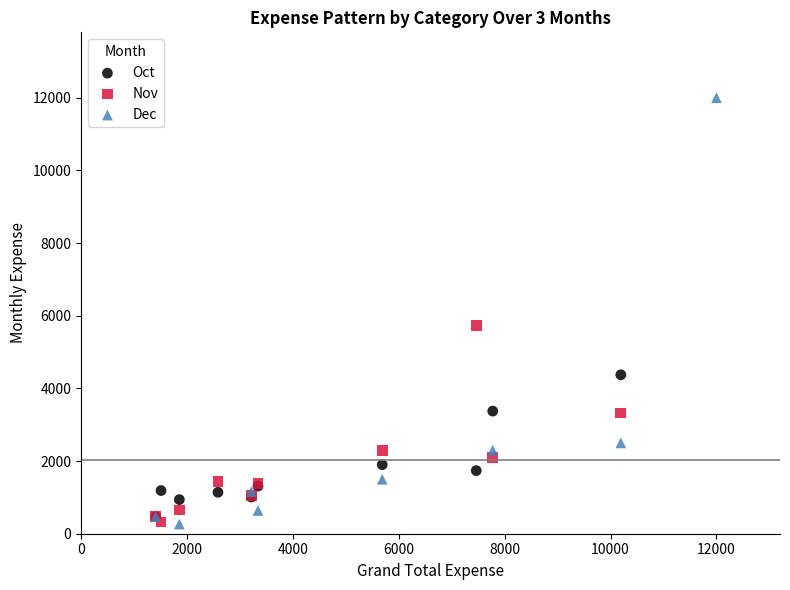

Which series has the widest spread of Y values?

Dec